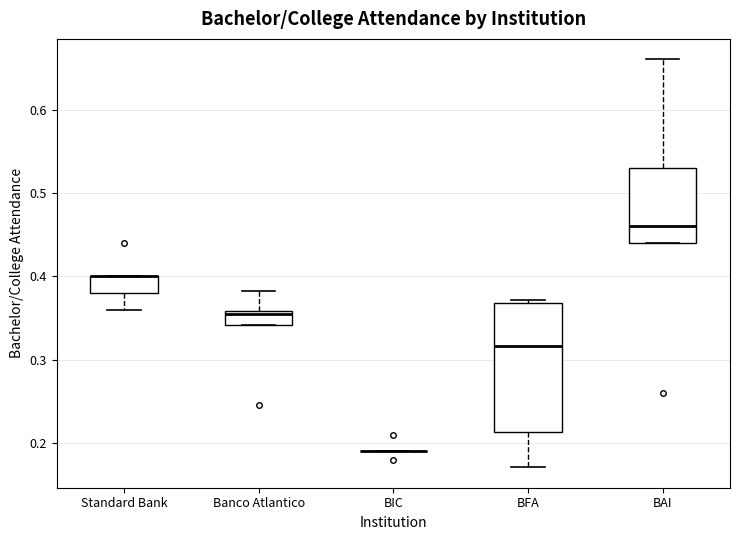

Which box is the tallest, from its lower edge to its upper edge?

BFA